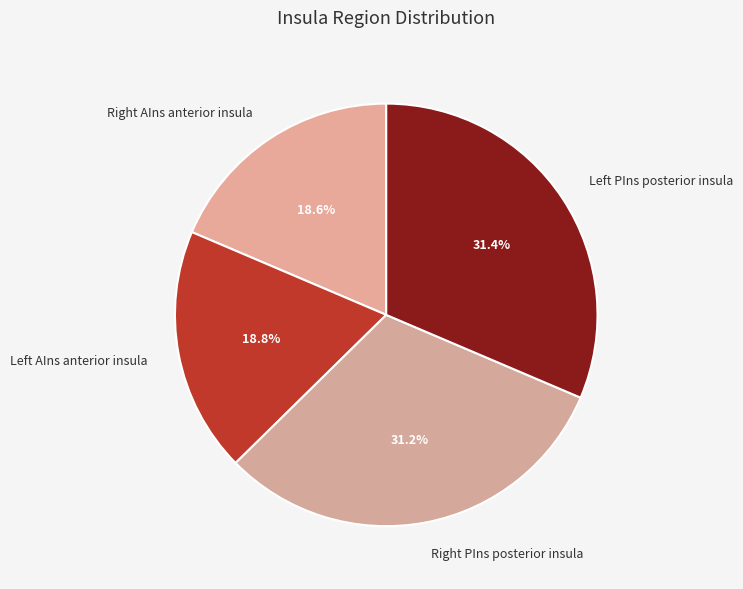

Is there a majority slice in this chart?

No